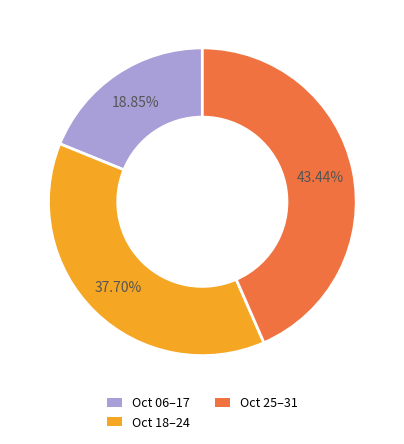

To the nearest percent, what is the average slice percentage?

33%